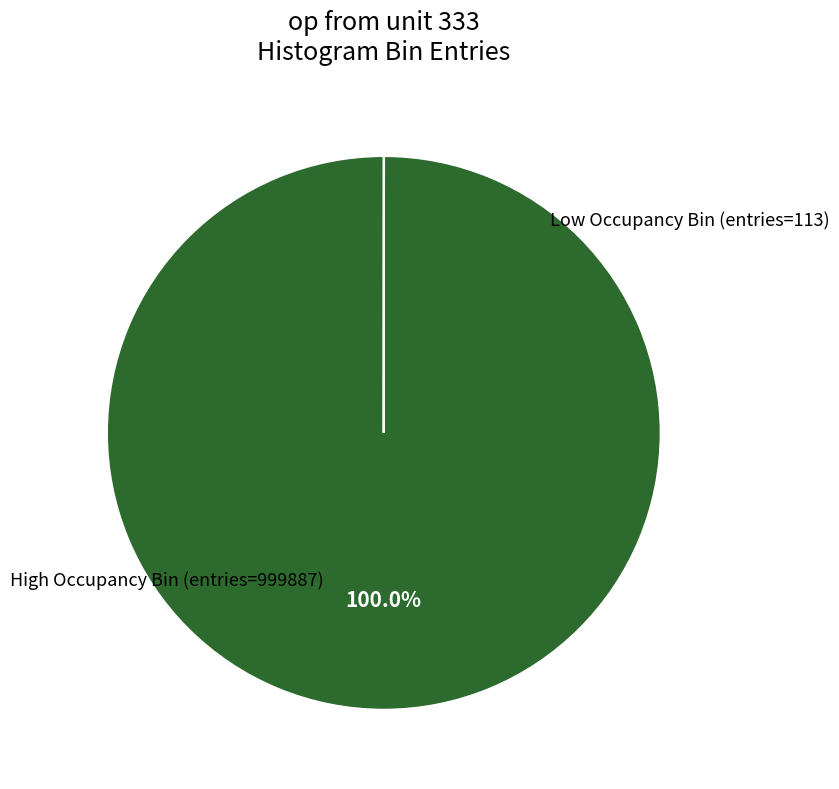

Does any single category account for the majority?

Yes